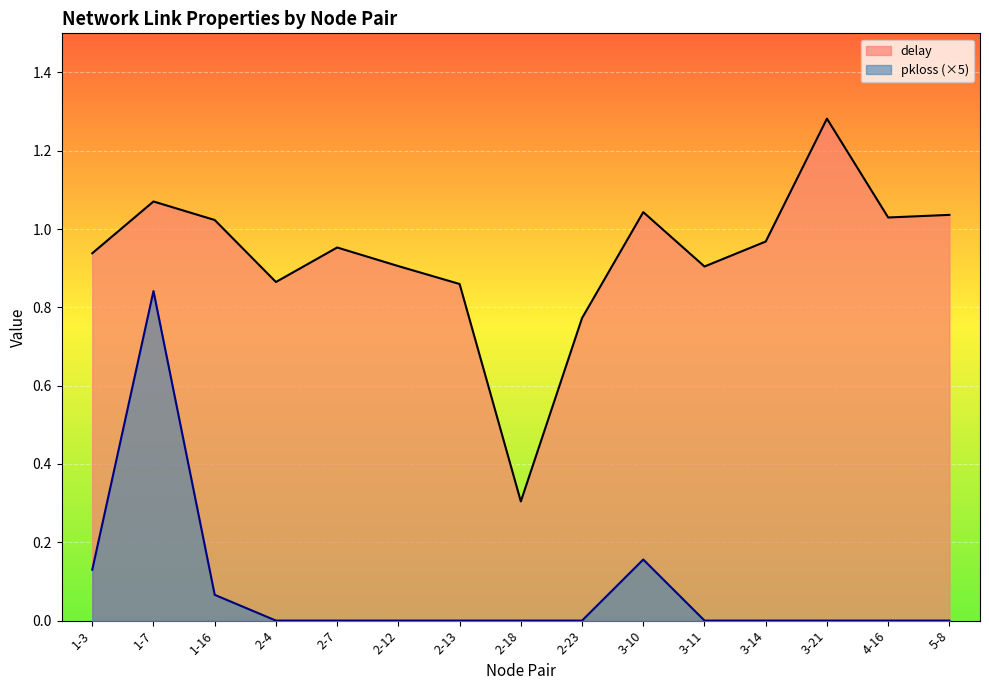

In pkloss, how many points are higher than both neighbors (excluding endpoints)?

2